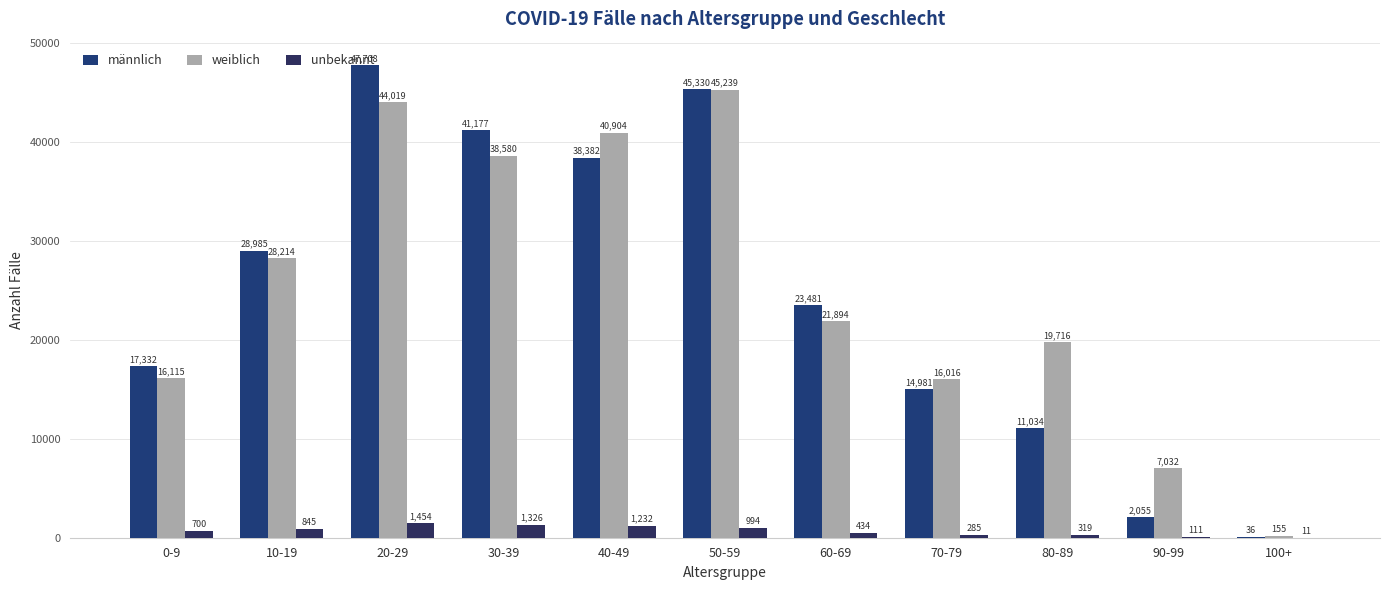

The unbekannt series shows 1326 at 30-39. True or false?

True